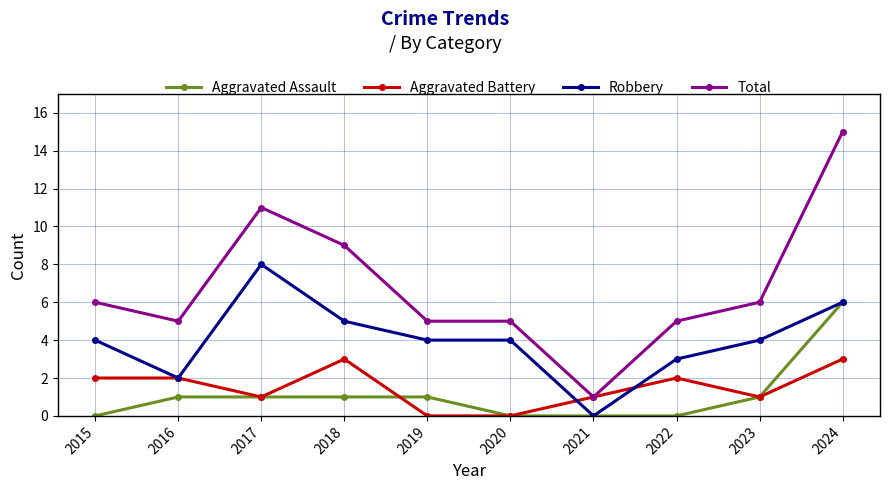

What is the sum of the Aggravated Battery values at 2018 and 2015?

5